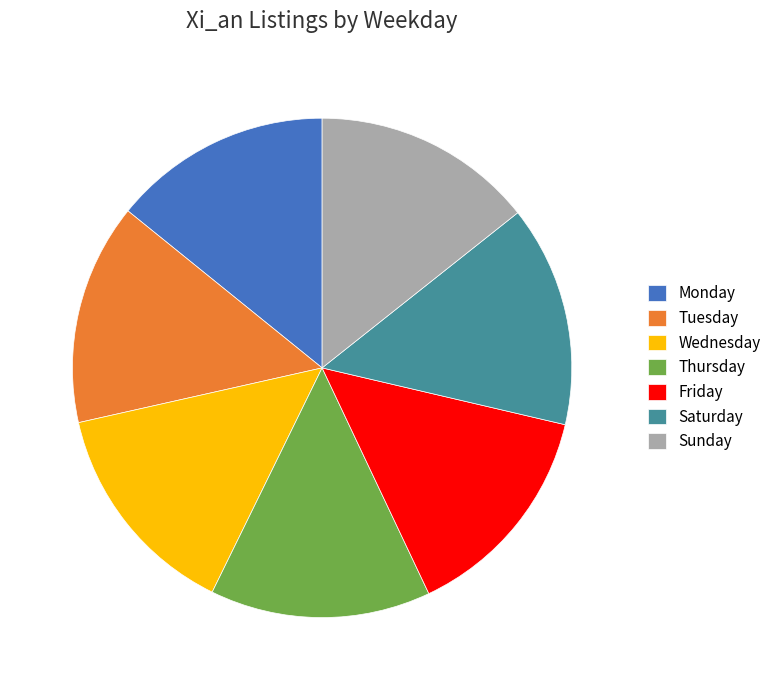

Approximately how many times larger is the value at Wednesday compared to Friday?

1.0